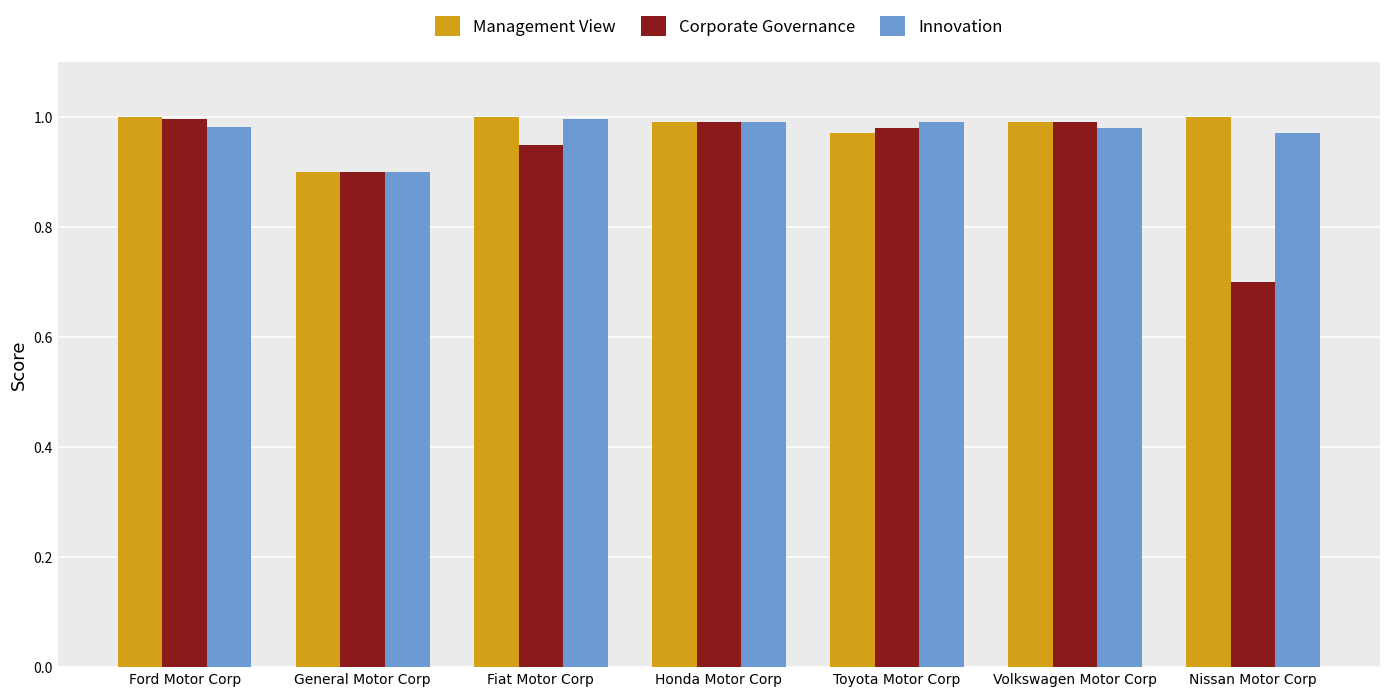

What is the minimum value shown in the chart?

0.7